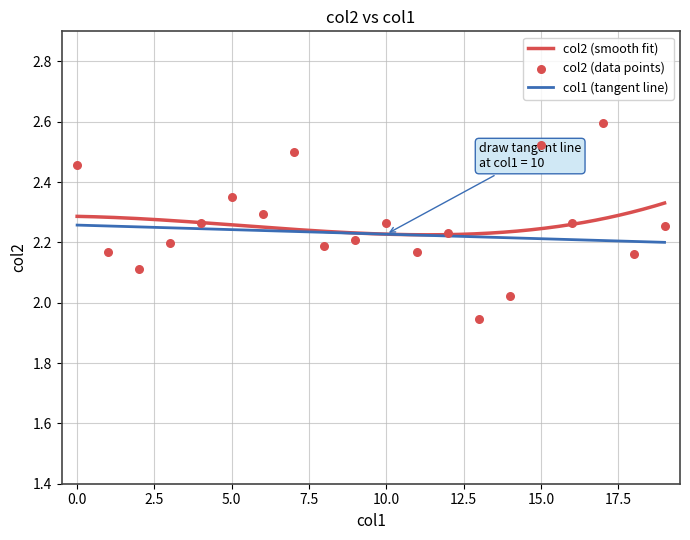

Between 18 and 6, which is larger?

6